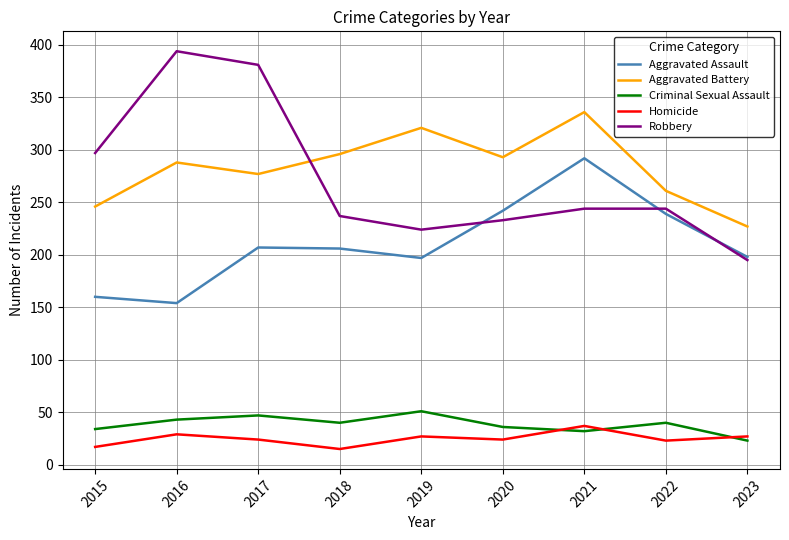

Which series ends up on top after the final intersection of Aggravated Battery and Robbery?

Aggravated Battery